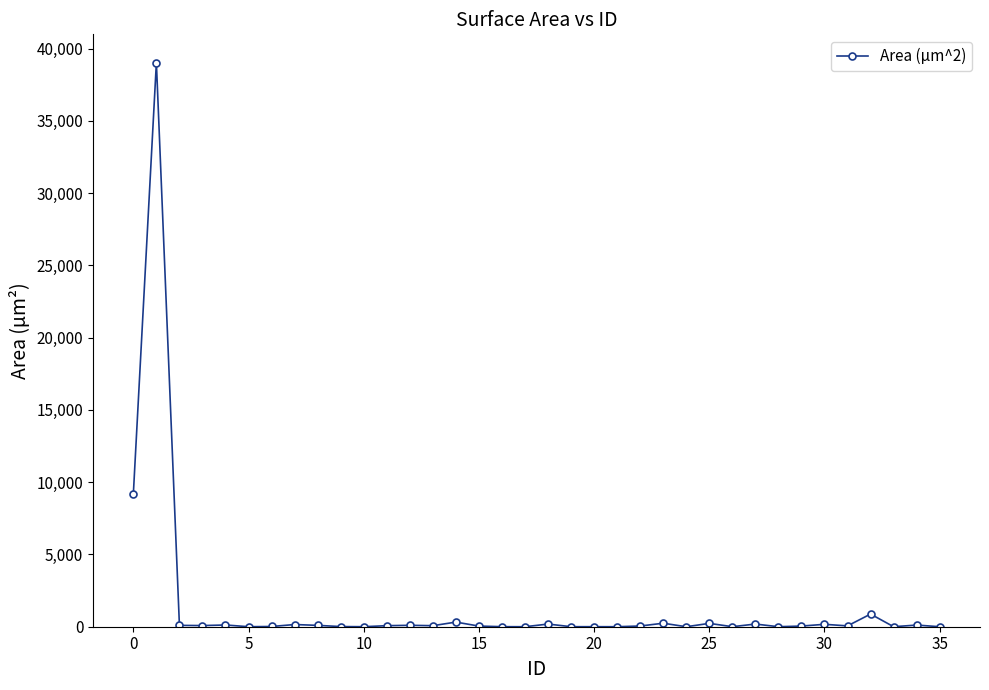

What is the difference between the maximum and minimum values?

39030.7